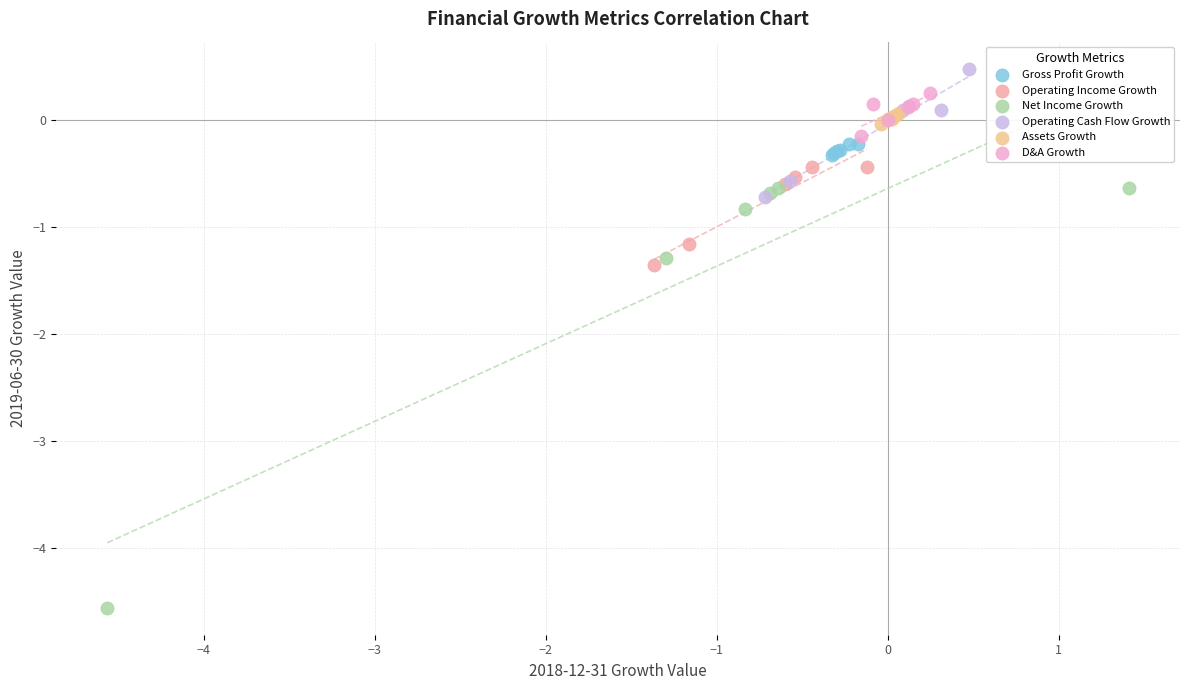

Which series reaches the minimum Y coordinate?

Net Income Growth